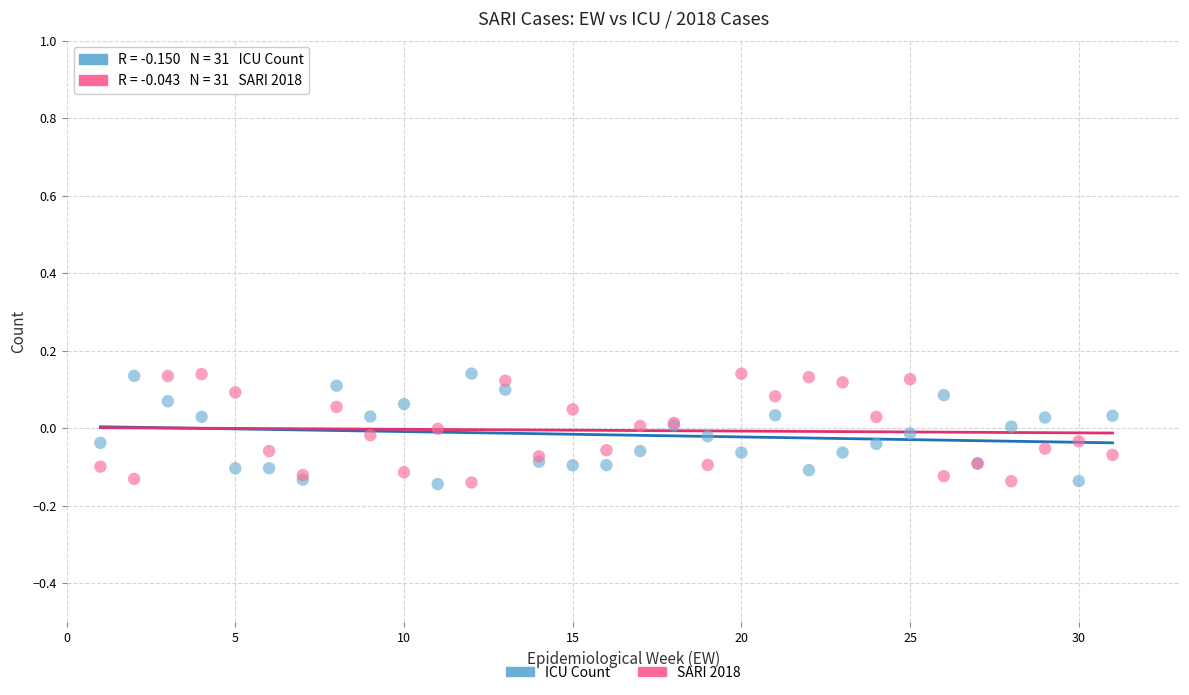

What is the X range (max minus min) for the scatter plot?

30.0